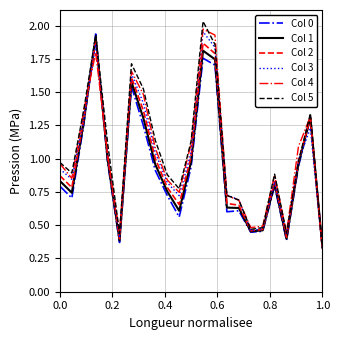

Is it true that Col 0 equals 1.1 at 0.0?

False